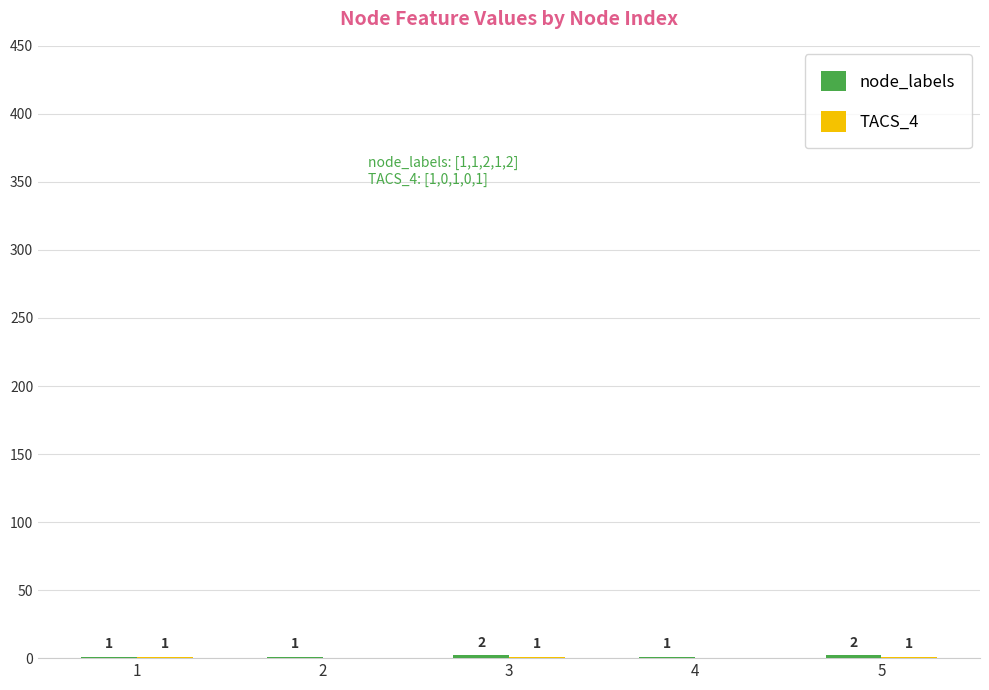

How many series are shown in this chart?

2